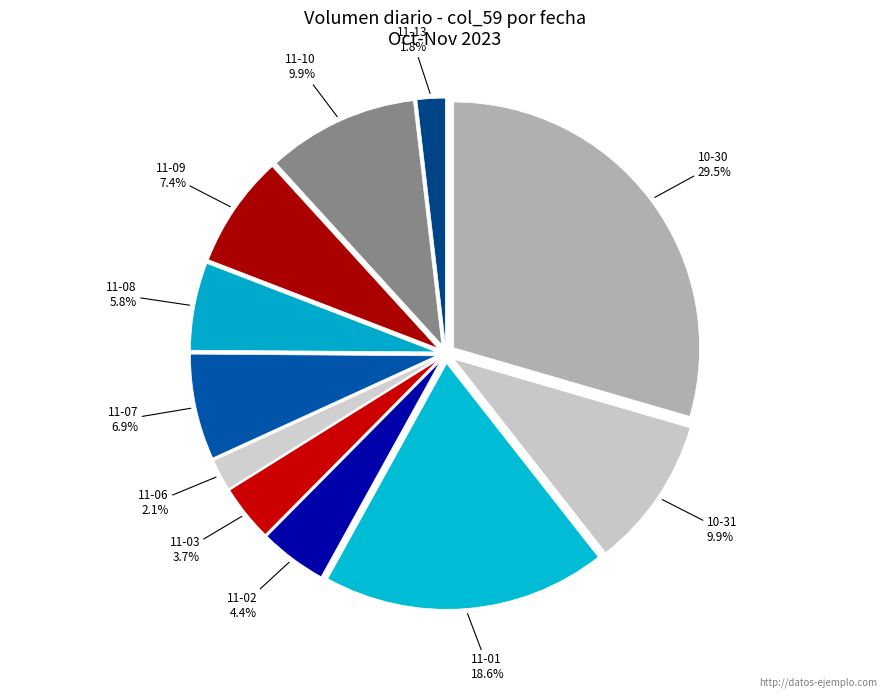

How many segments does this pie chart have?

11